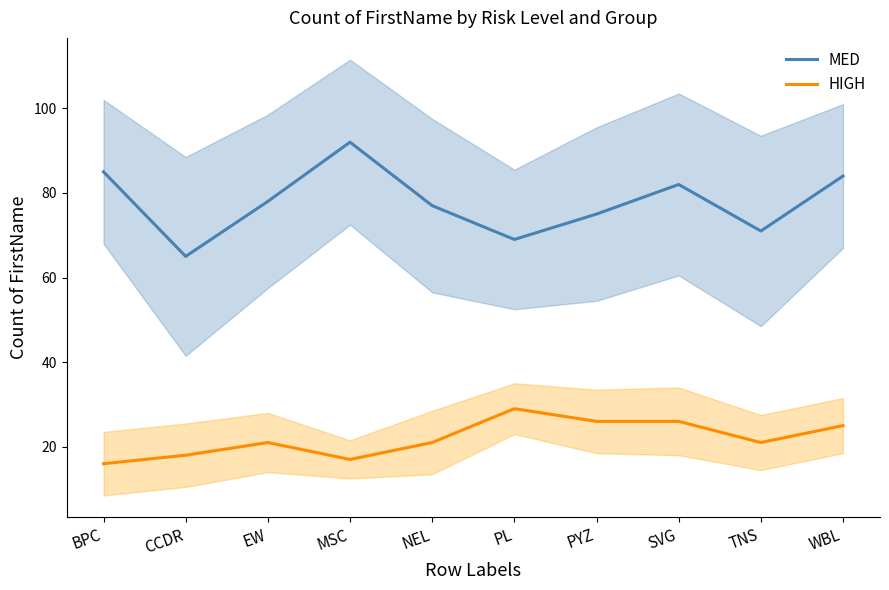

How many series are shown in this chart?

2